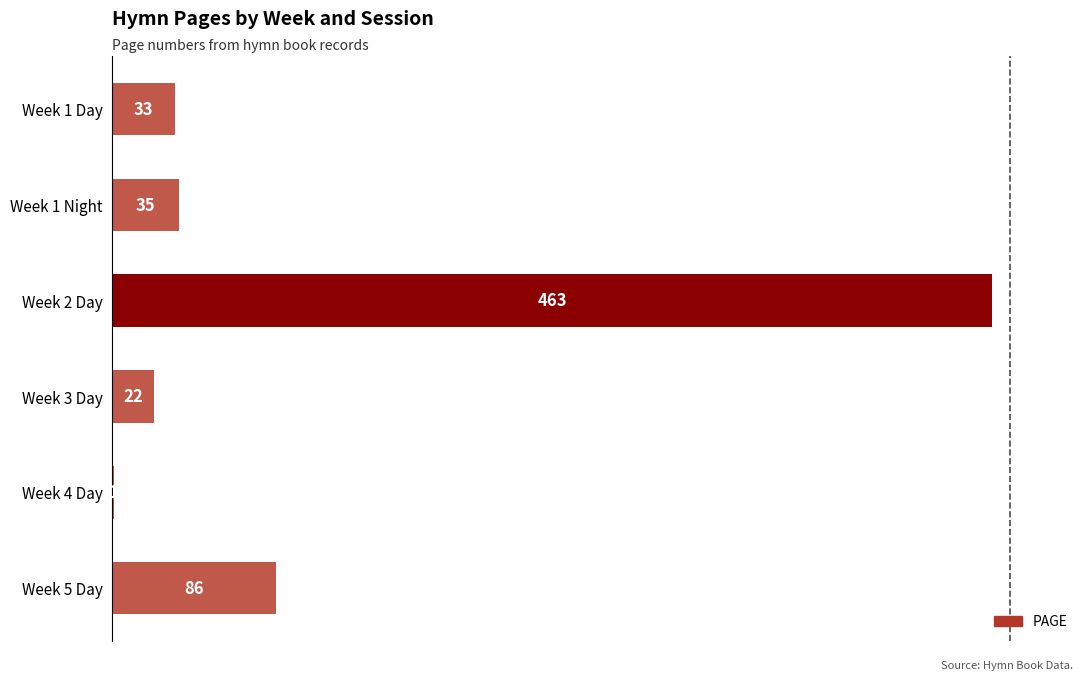

Reading top to bottom, list all the values displayed in this chart.

Week 1 Day=33	Week 1 Night=35	Week 2 Day=463	Week 3 Day=22	Week 4 Day=1	Week 5 Day=86